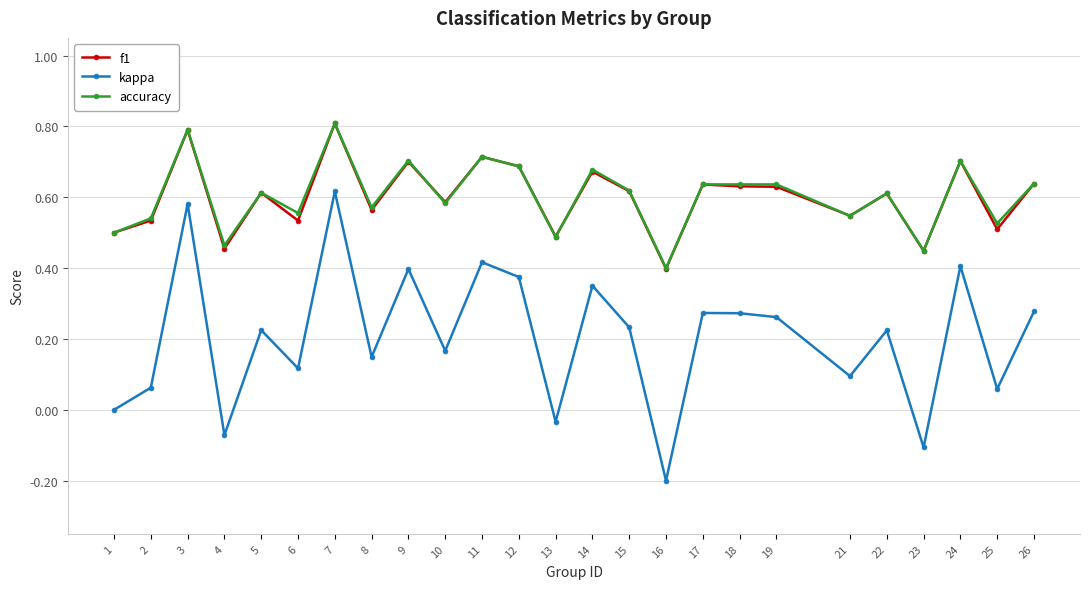

Between 18 and 24, which series saw the biggest shift?

kappa